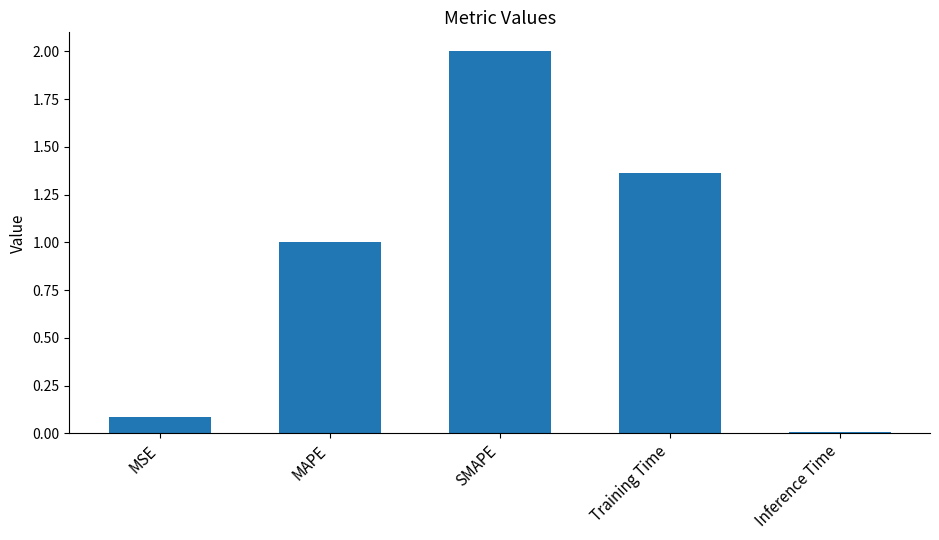

What is the label of the 2nd bar from the left?

MAPE